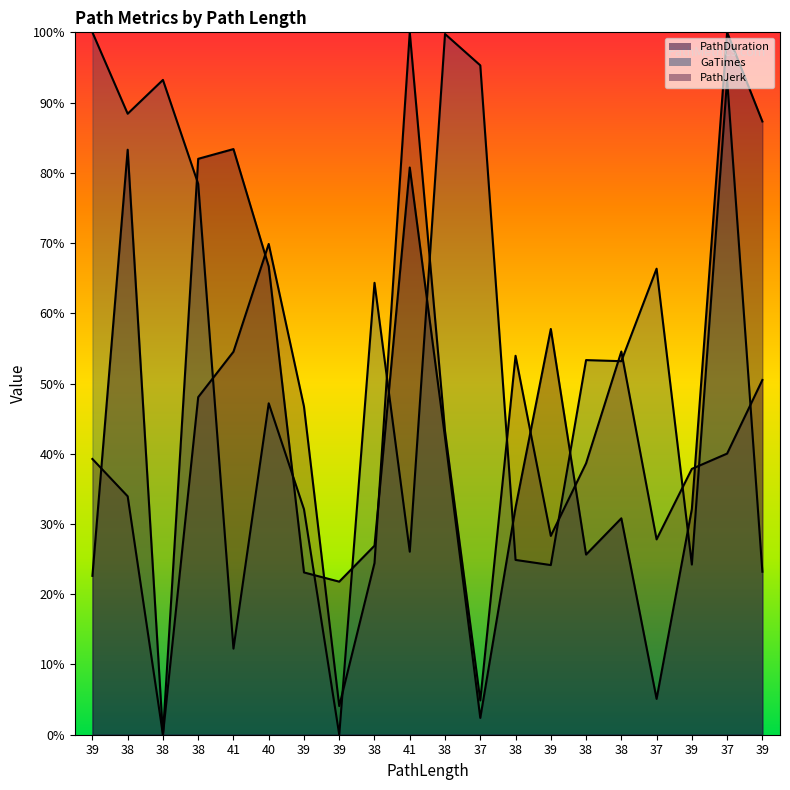

List the labels in order of GaTimes value, smallest first.

39, 41, 39, 39, 39, 38, 41, 39, 40, 38, 38, 38, 37, 38, 38, 38, 37, 37, 38, 39